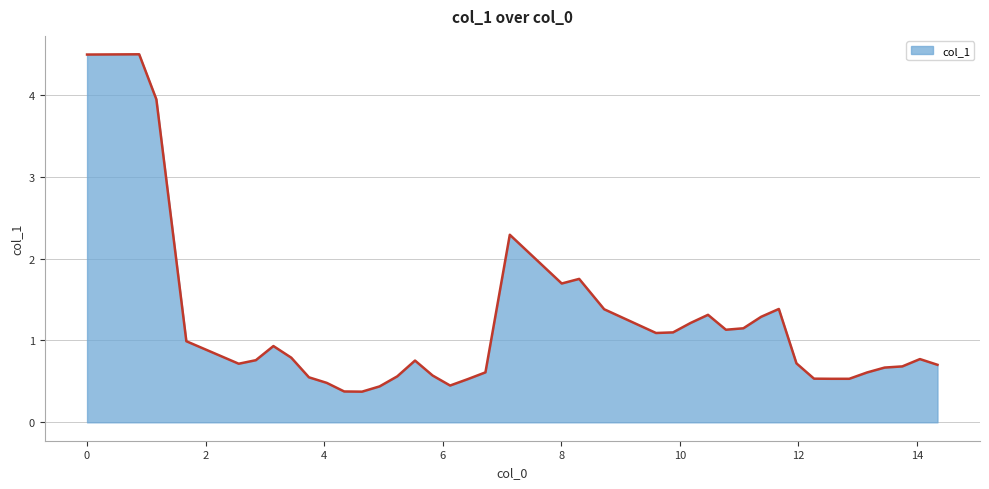

What is the greatest value displayed?

4.5